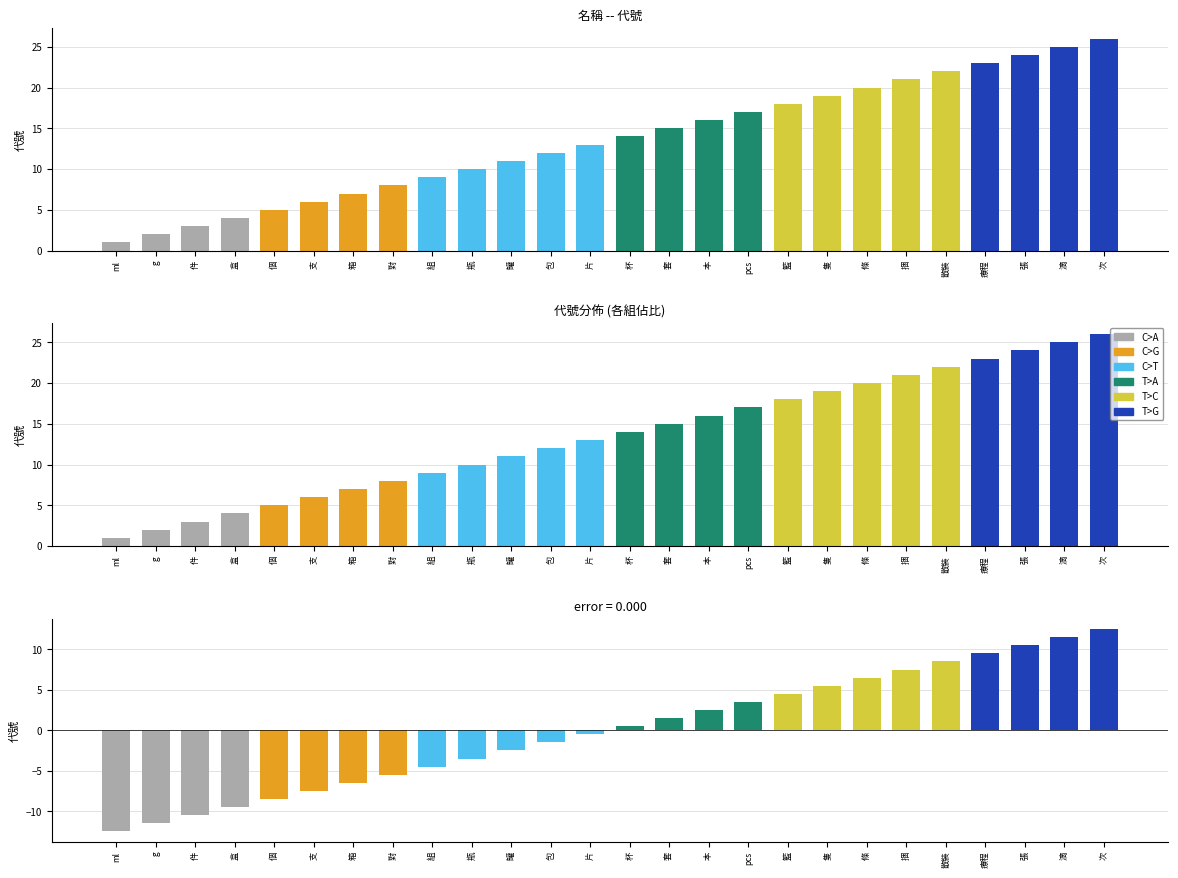

Which series has the largest range (max minus min)?

T>C